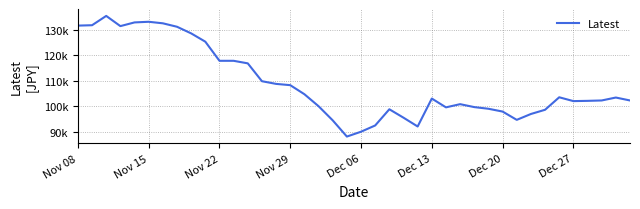

Is this an area chart (filled region under the line)?

No